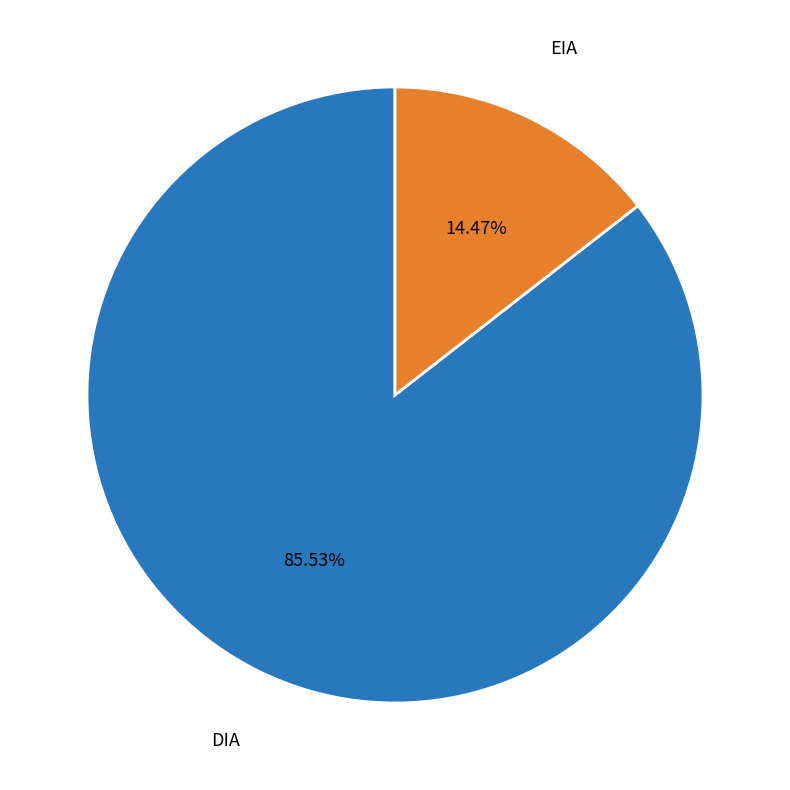

True or false: DIA accounts for 97% of the total.

False